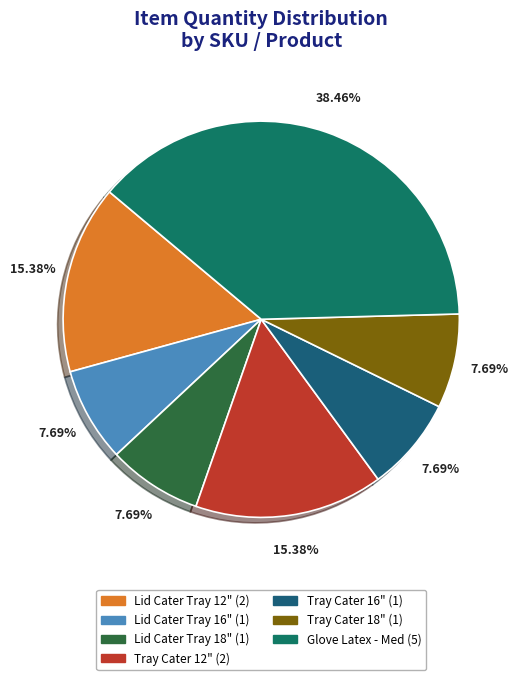

Do Tray Cater 12" and Glove Latex - Med together represent more than half of the pie?

Yes